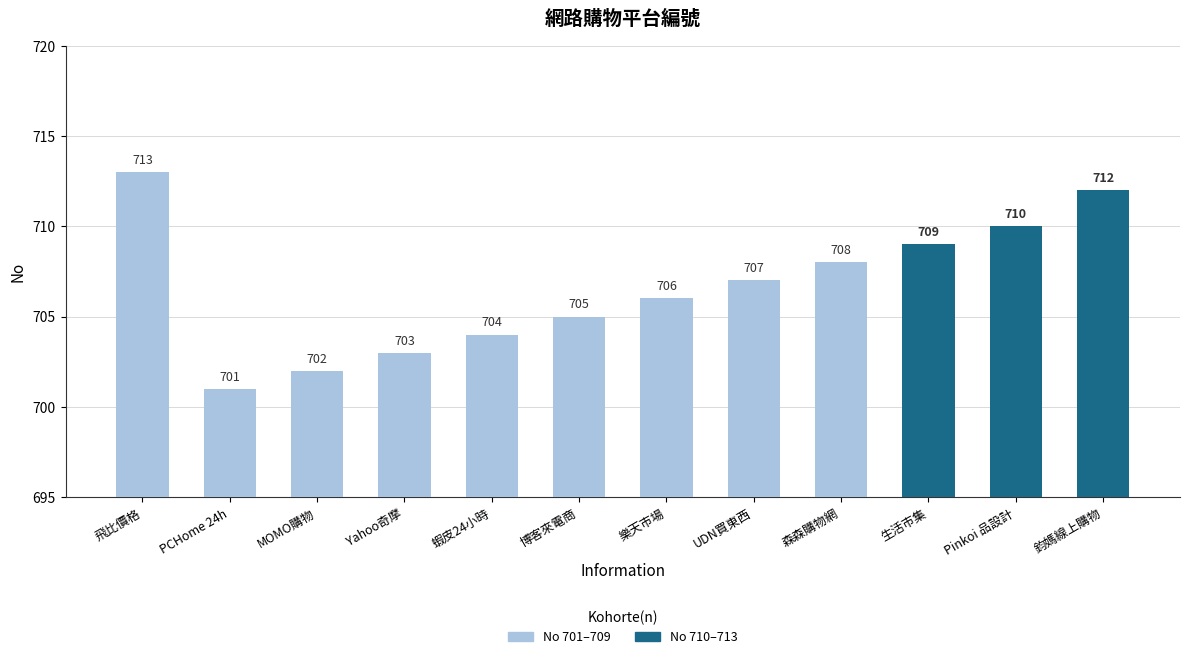

What value does the data have at MOMO購物, to the nearest 10?

700